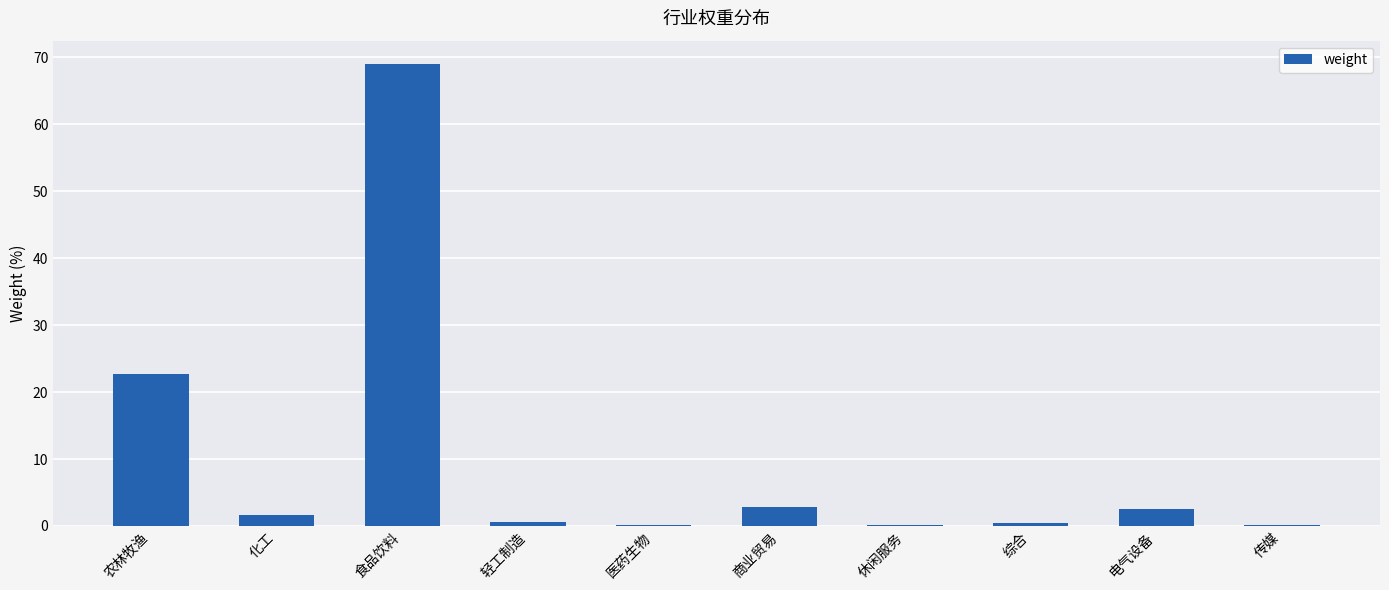

At which label is the value closest to 34?

农林牧渔